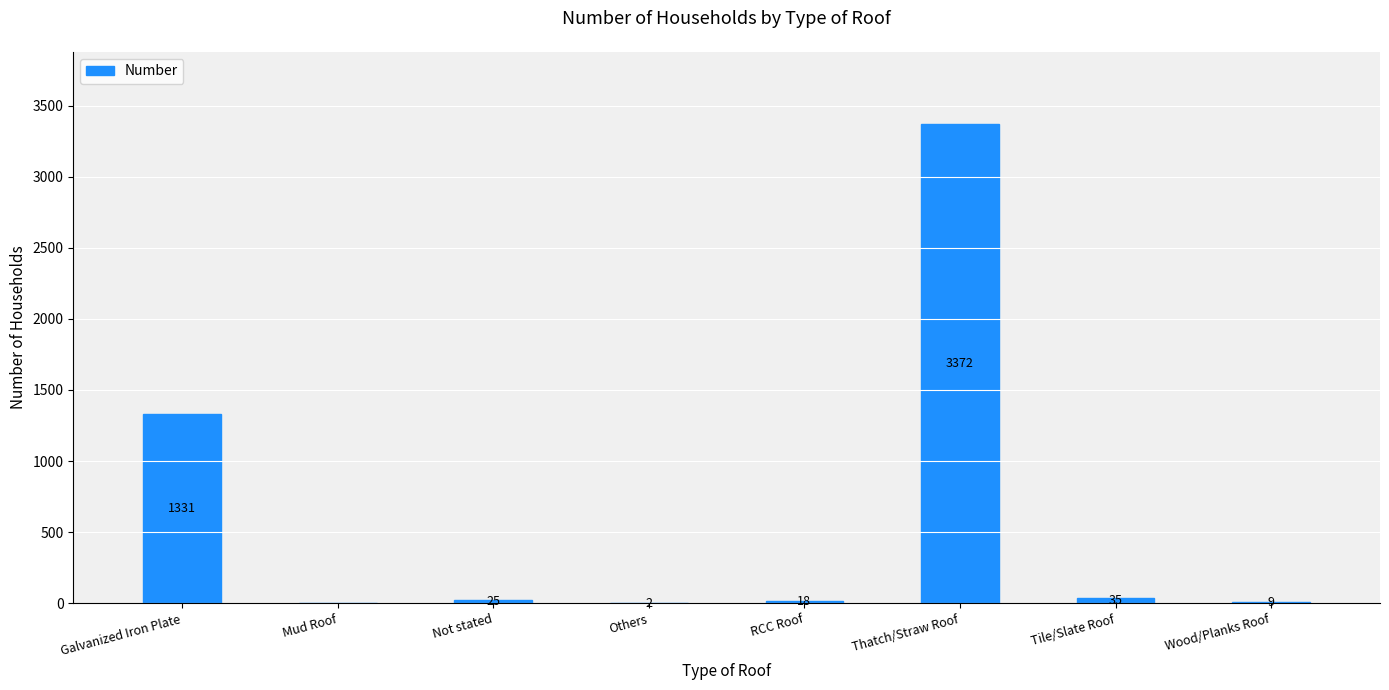

What is the sum of the values at RCC Roof and Mud Roof?

18